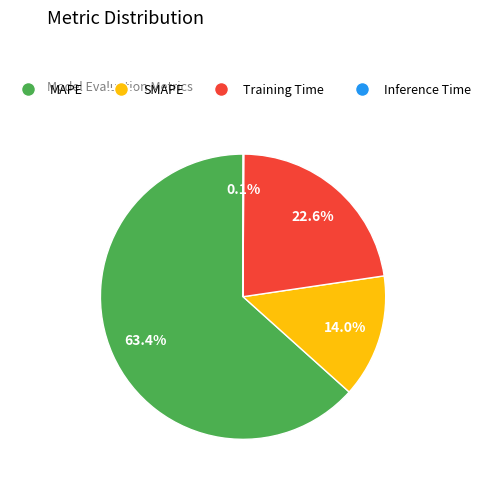

What is the majority slice?

MAPE